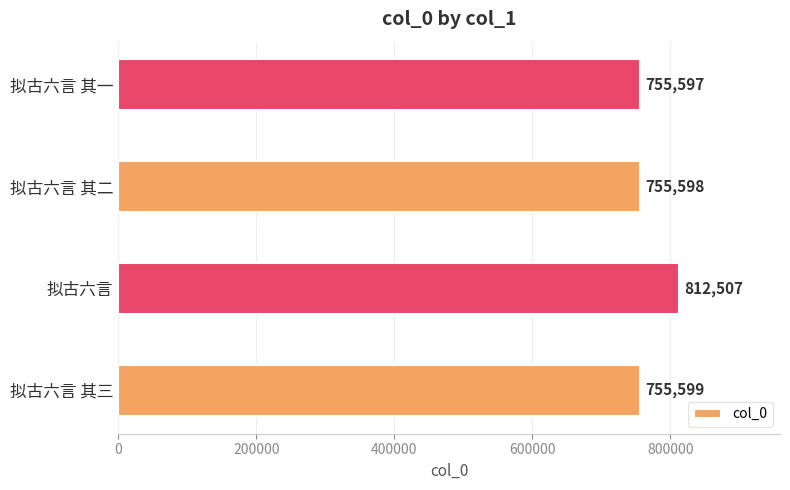

Reading bottom to top, what are all the values shown in this chart?

755599	812507	755598	755597